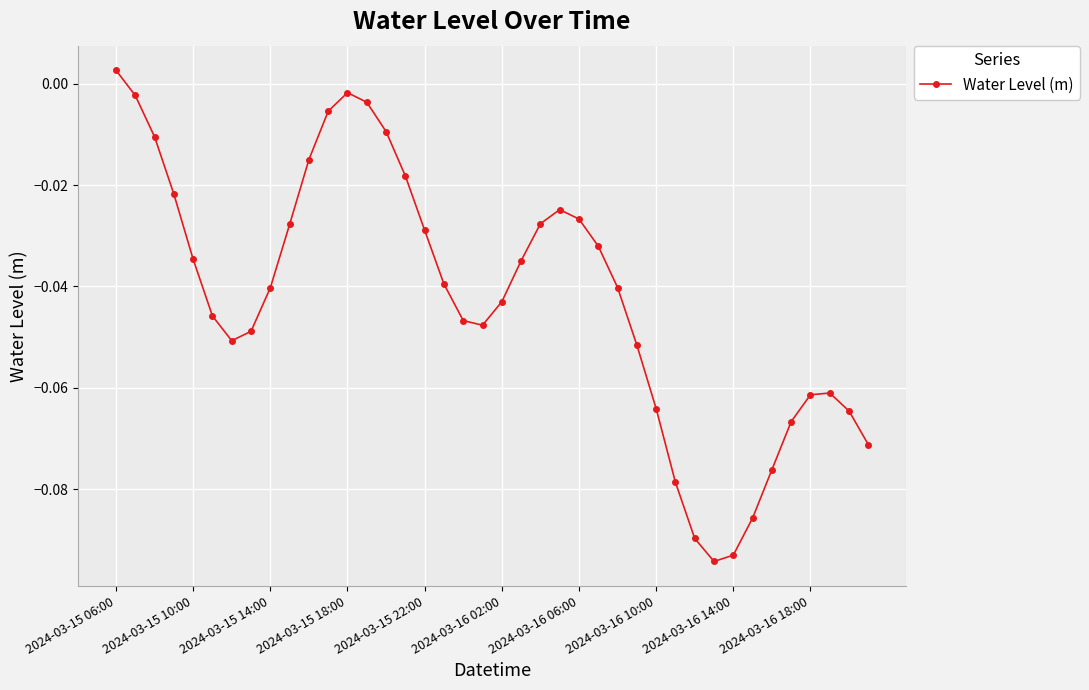

How many points are higher than both their immediate neighbors (excluding endpoints)?

3